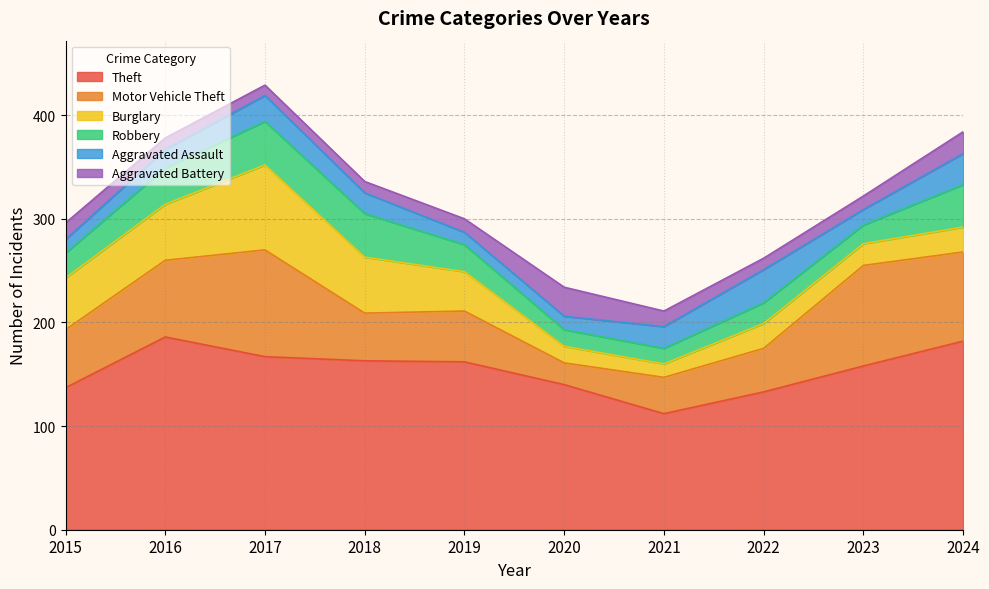

Is the value of Aggravated Battery at 2024 greater than the value of Robbery at 2017?

No